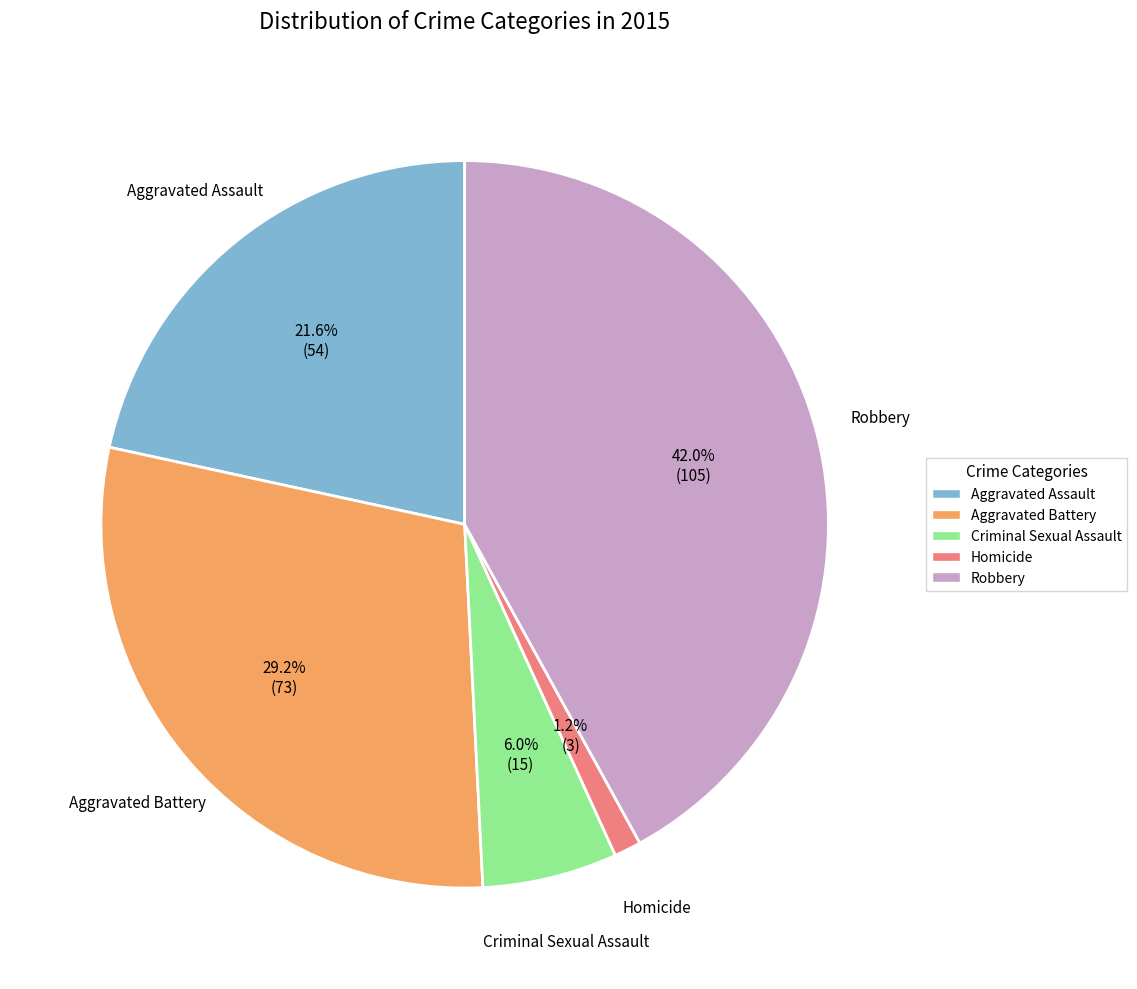

The Aggravated Assault slice represents 22% of the pie. True or false?

True